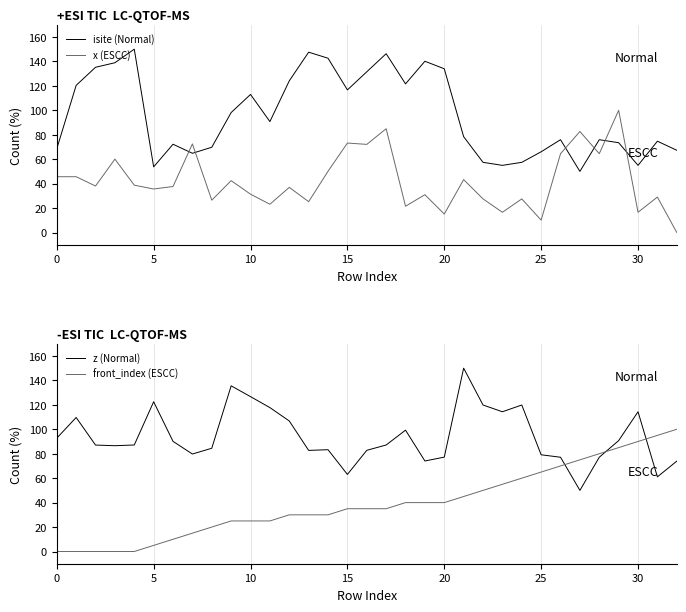

The front_index (ESCC) series shows 30.0 at 12. True or false?

True